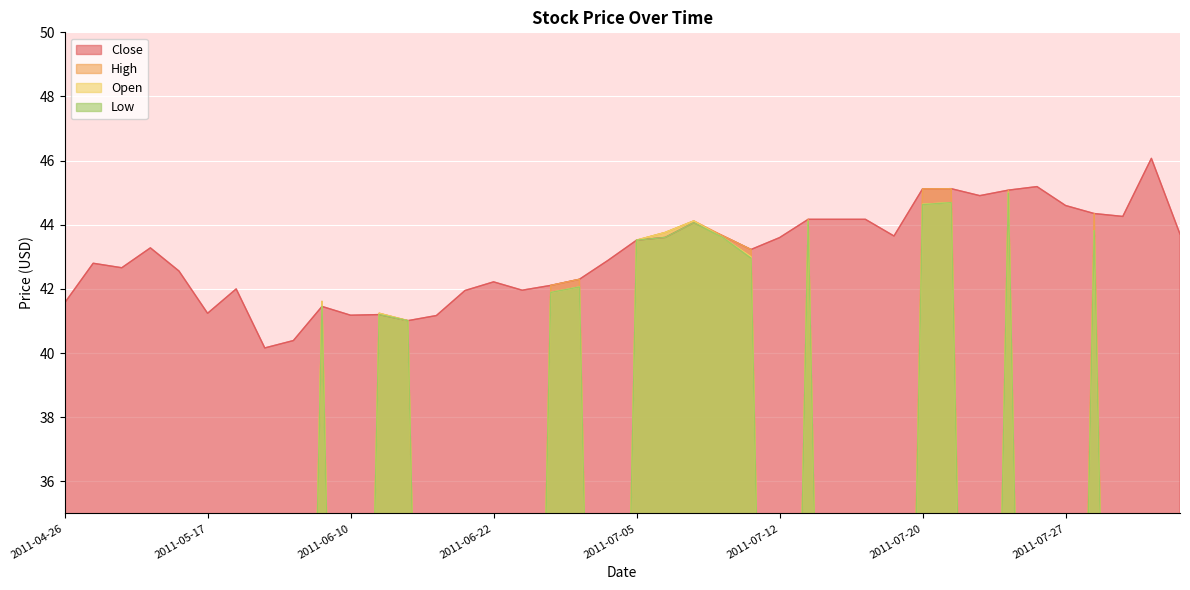

Rank the categories by Close value from highest to lowest.

2011-08-02, 2011-07-26, 2011-07-21, 2011-07-20, 2011-07-25, 2011-07-22, 2011-07-27, 2011-07-29, 2011-08-01, 2011-07-13, 2011-07-14, 2011-07-15, 2011-07-07, 2011-08-03, 2011-07-08, 2011-07-18, 2011-07-06, 2011-07-12, 2011-07-05, 2011-05-10, 2011-07-11, 2011-06-29, 2011-05-03, 2011-05-05, 2011-05-12, 2011-06-28, 2011-06-22, 2011-06-27, 2011-05-18, 2011-06-24, 2011-06-21, 2011-04-26, 2011-06-09, 2011-05-17, 2011-06-15, 2011-06-10, 2011-06-17, 2011-06-16, 2011-05-25, 2011-05-23